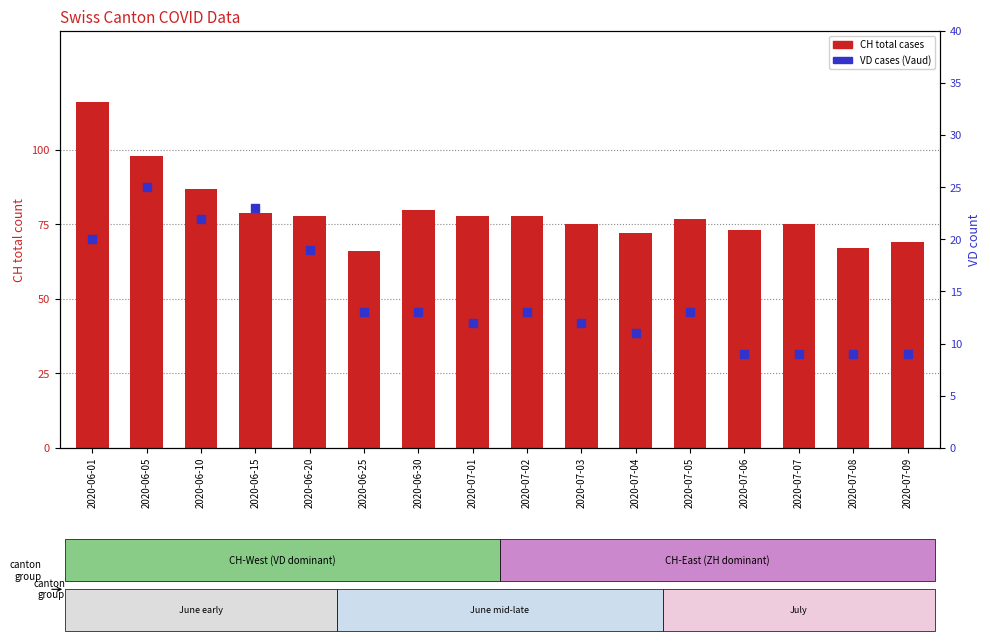

Which series reaches the minimum Y coordinate?

VD count